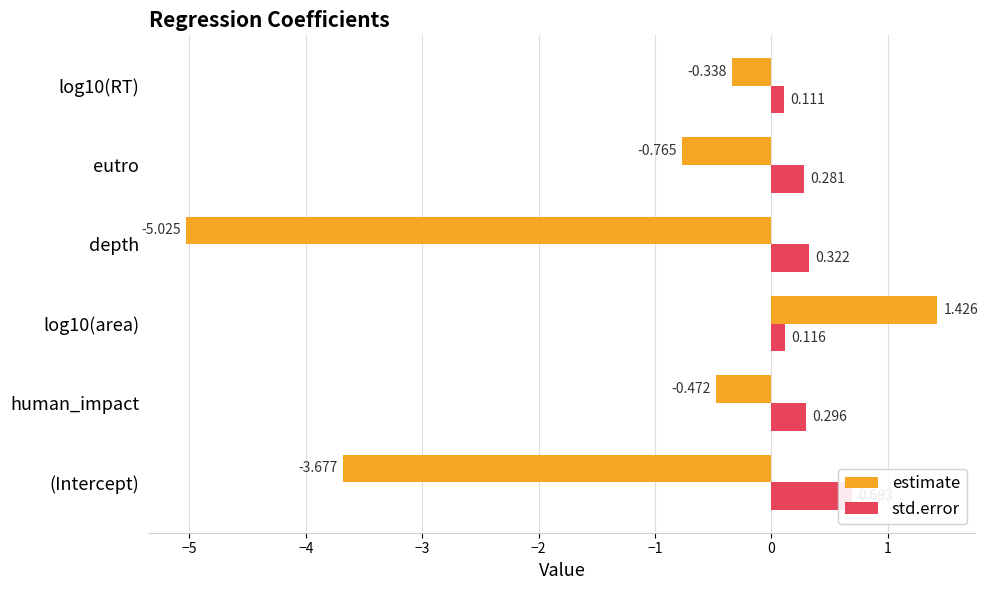

Between depth and eutro, which is larger?

eutro